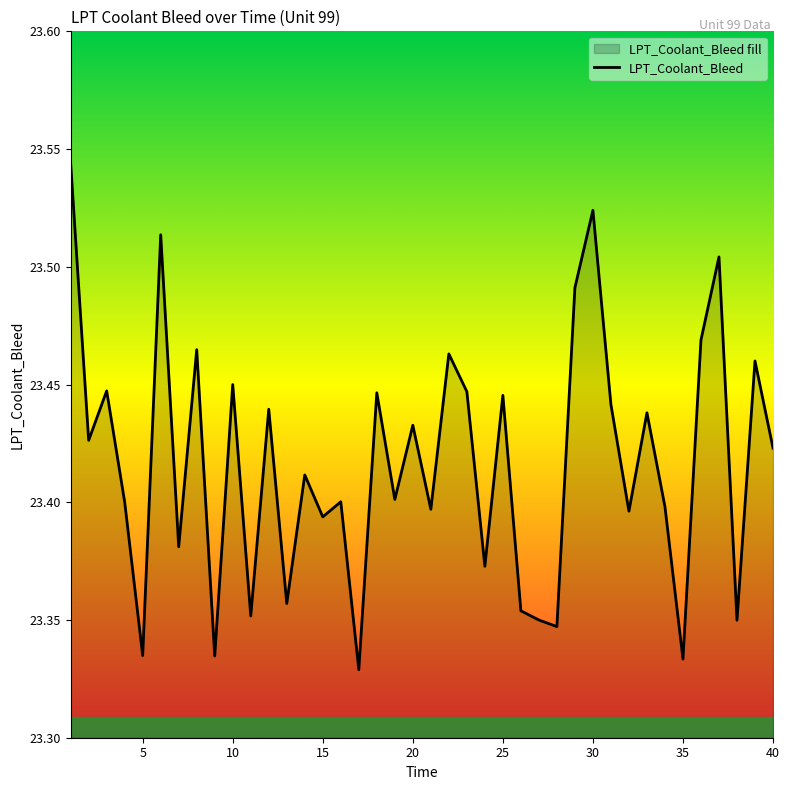

Reading right to left, list all the values displayed in this chart.

23.4	23.5	23.3	23.5	23.5	23.3	23.4	23.4	23.4	23.4	23.5	23.5	23.3	23.4	23.4	23.4	23.4	23.4	23.5	23.4	23.4	23.4	23.4	23.3	23.4	23.4	23.4	23.4	23.4	23.4	23.4	23.3	23.5	23.4	23.5	23.3	23.4	23.4	23.4	23.5